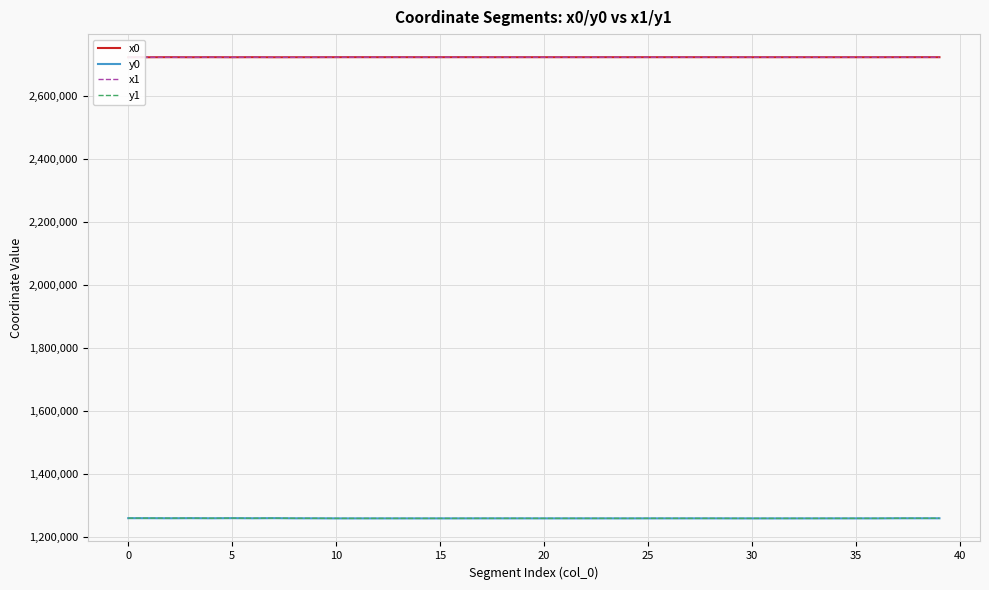

What is the maximum value for y0?

1260320.7